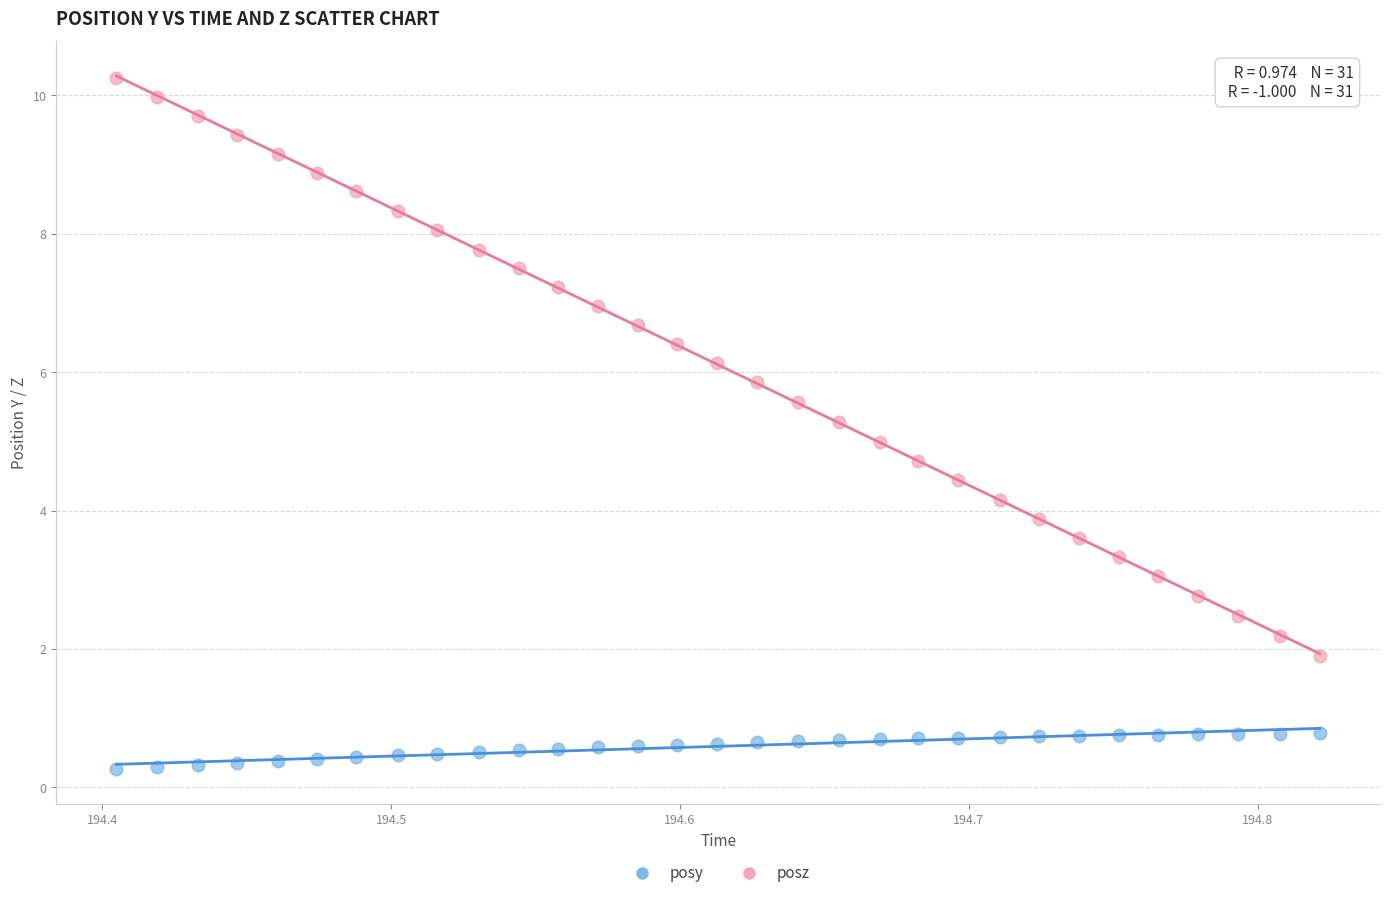

Across all data points, what is the range of X values (max minus min)?

0.4